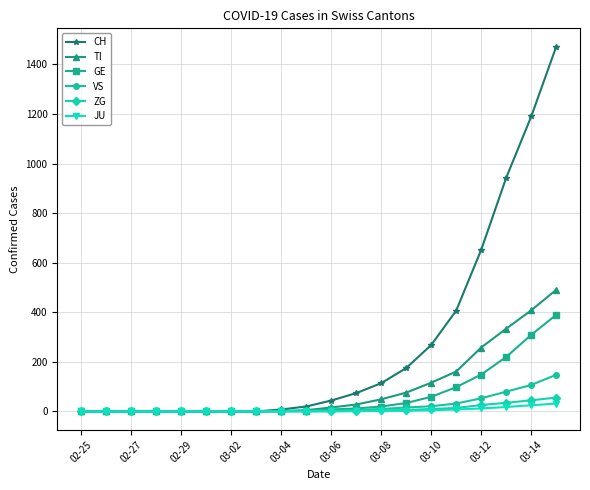

Which series has the largest total across all categories?

CH